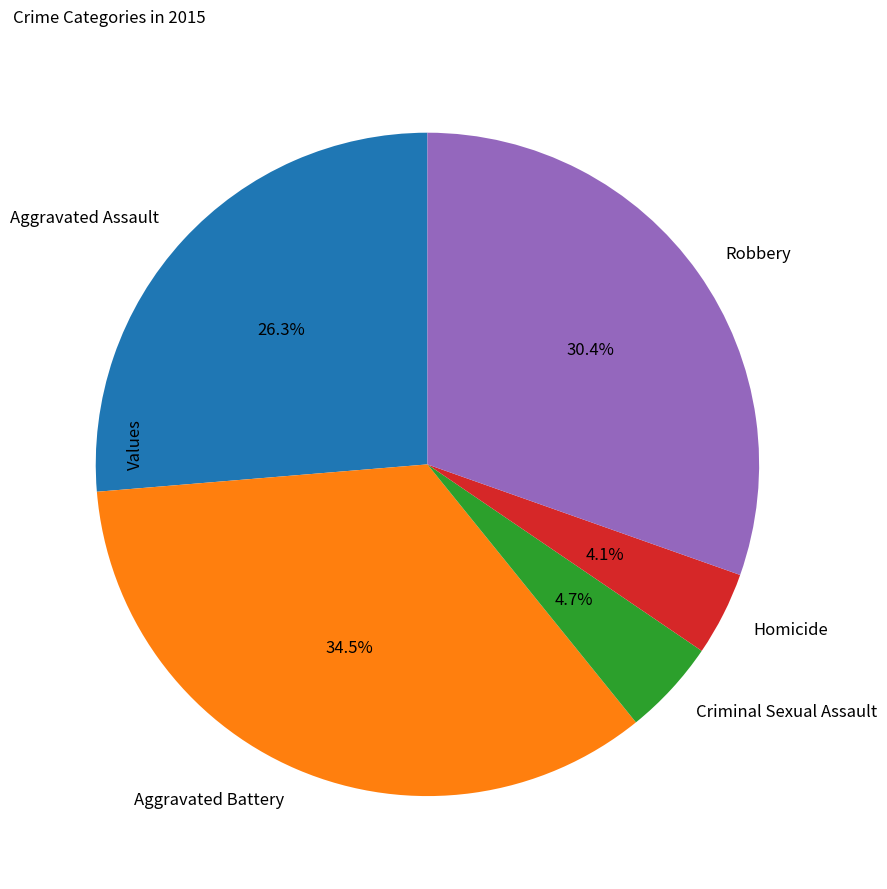

Is Aggravated Assault the majority of the pie?

No